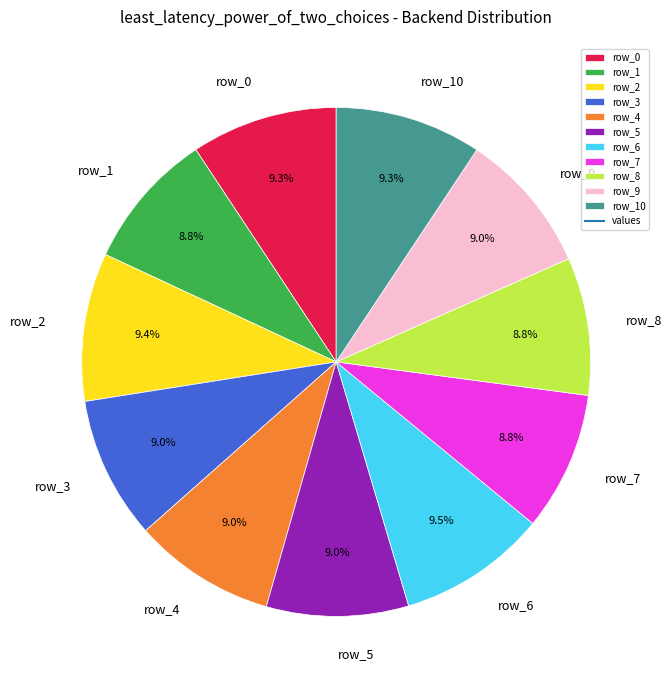

Count the number of slices in the pie.

11